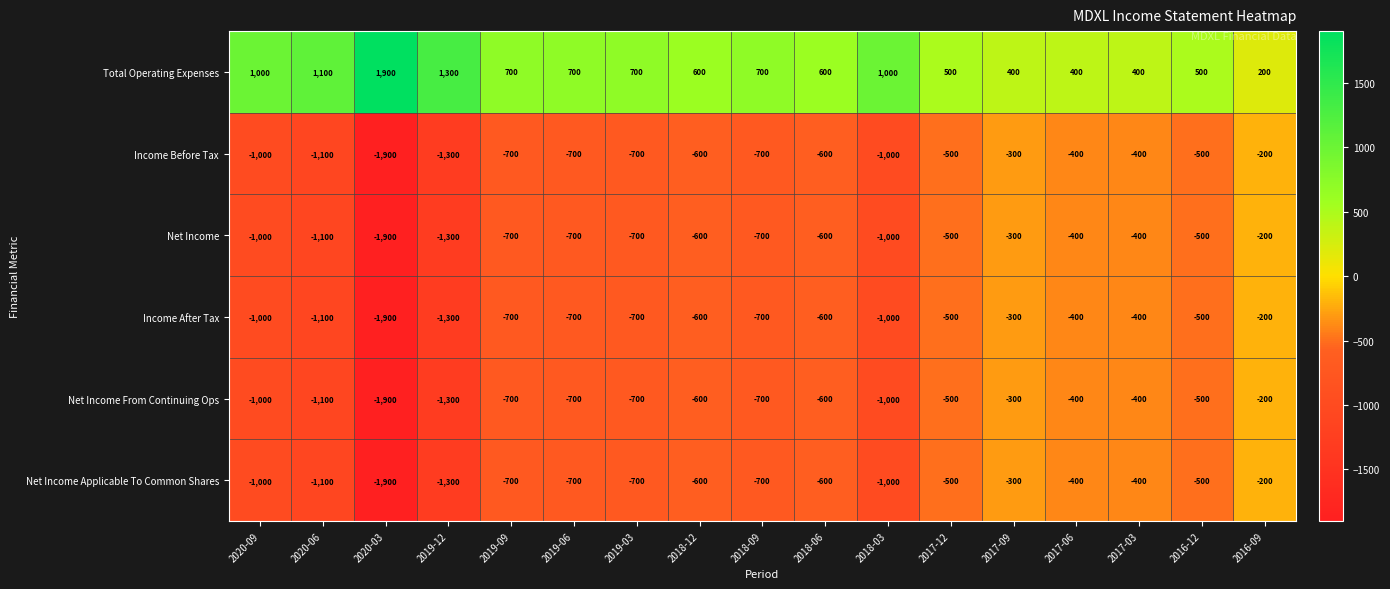

What is the approximate value of Net Income From Continuing Ops at 2017-06, to the nearest 10?

-400